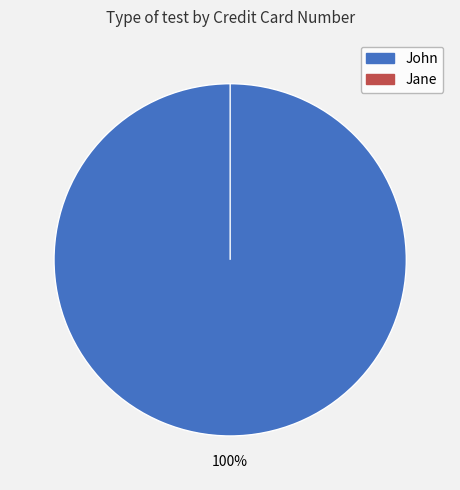

Which category has the smallest portion of the pie?

Jane